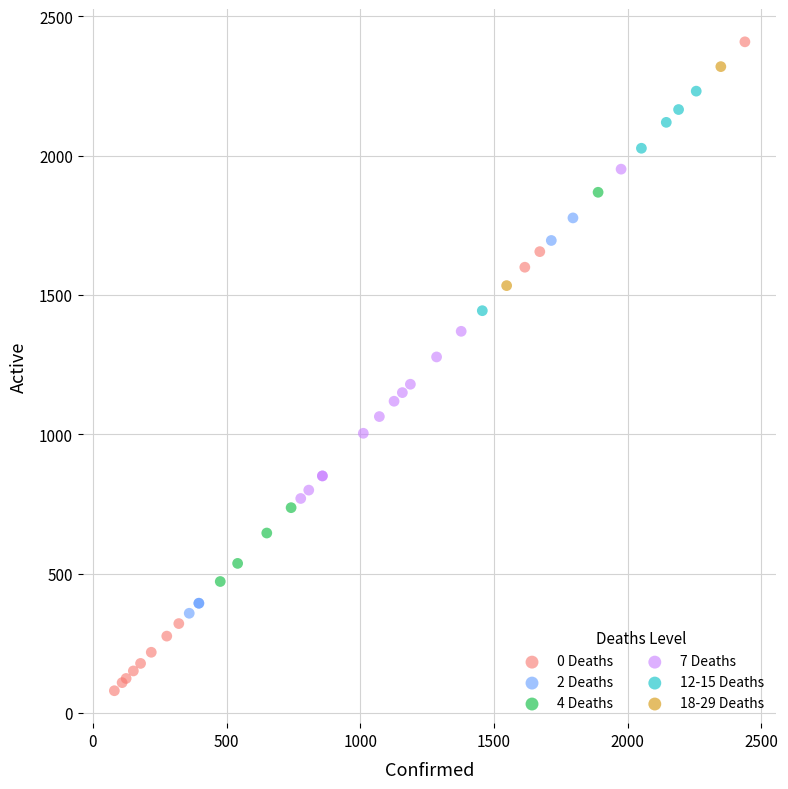

Which series reaches the maximum Y coordinate?

0 Deaths